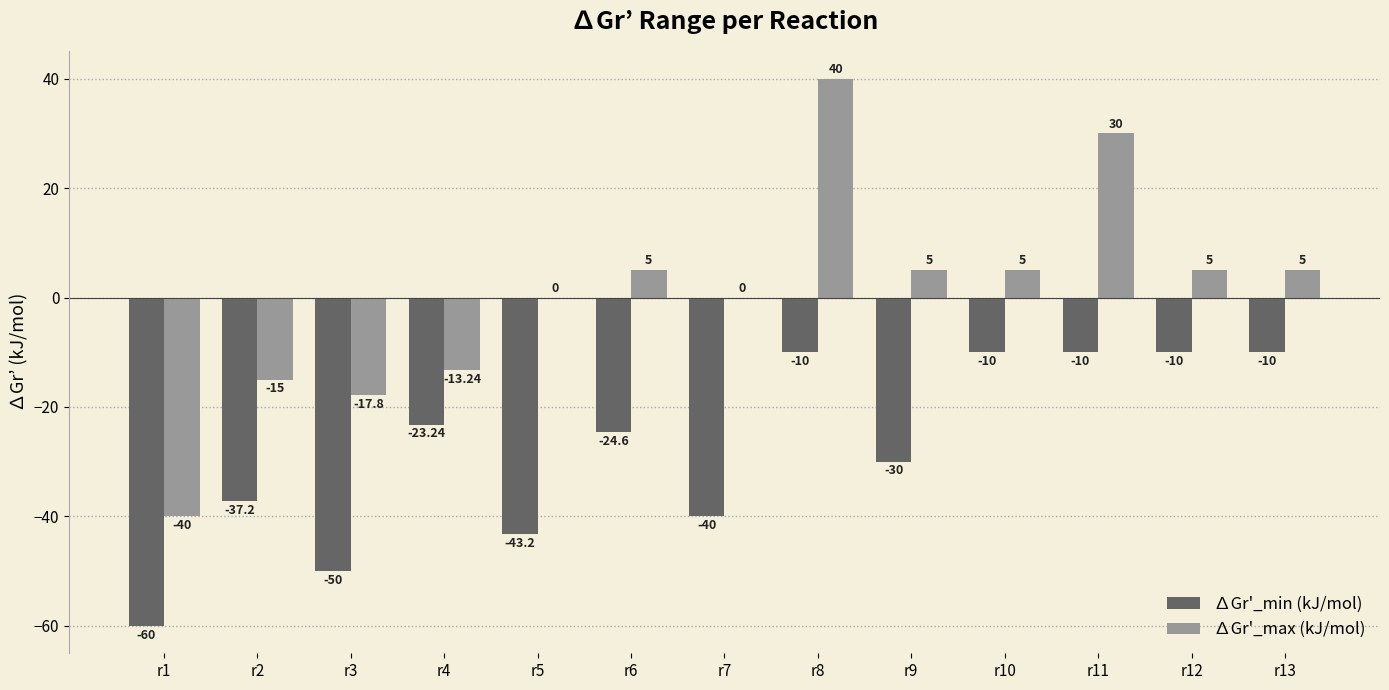

How many distinct data groups are displayed?

2